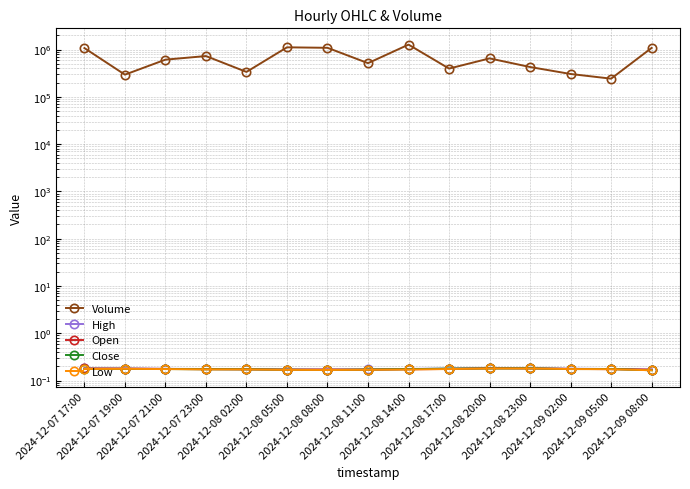

How many Close values are between 0 and 1?

15